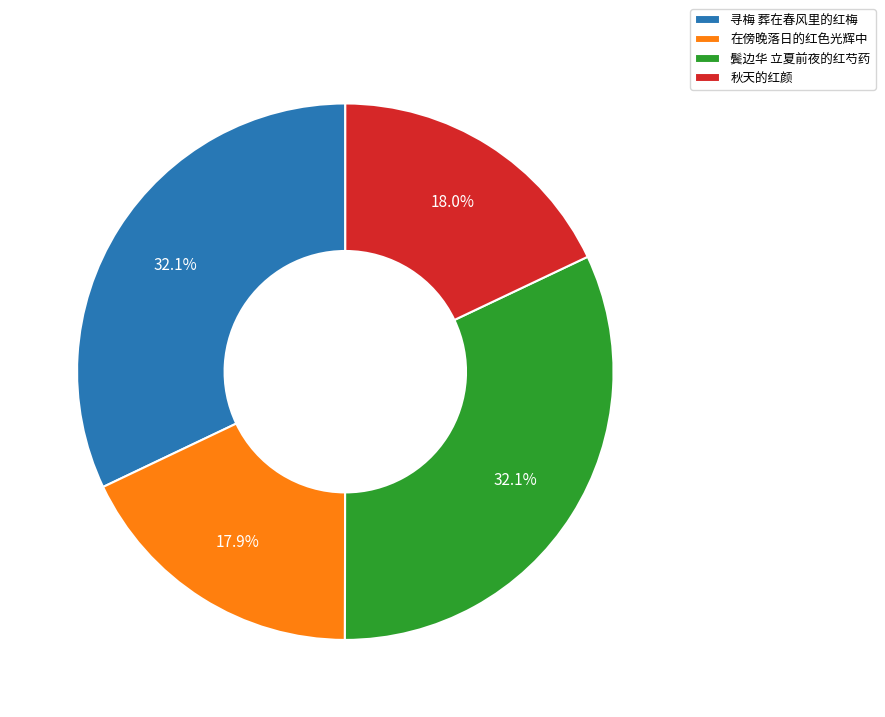

How many slices are in this pie chart?

4